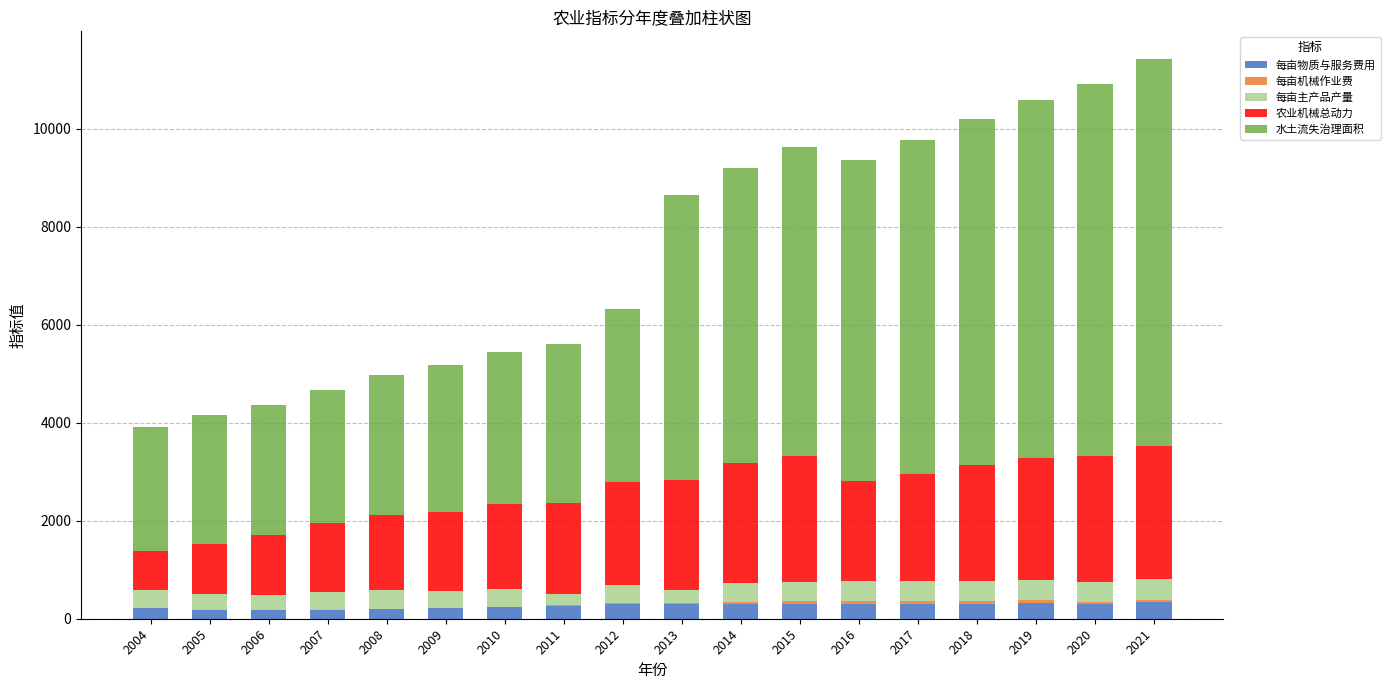

What is the highest value of the 每亩物质与服务费用 series?

338.8